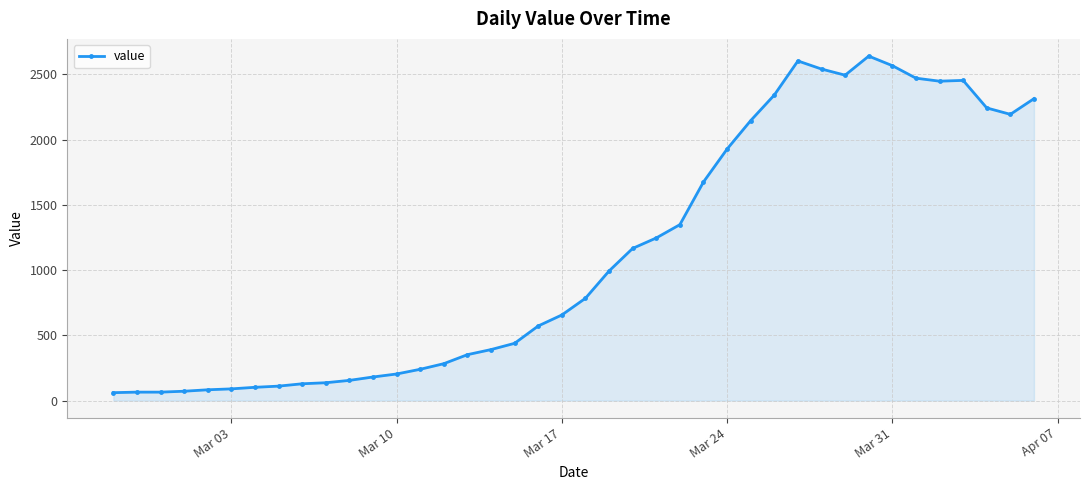

What is the difference between the second highest and second lowest values?

2537